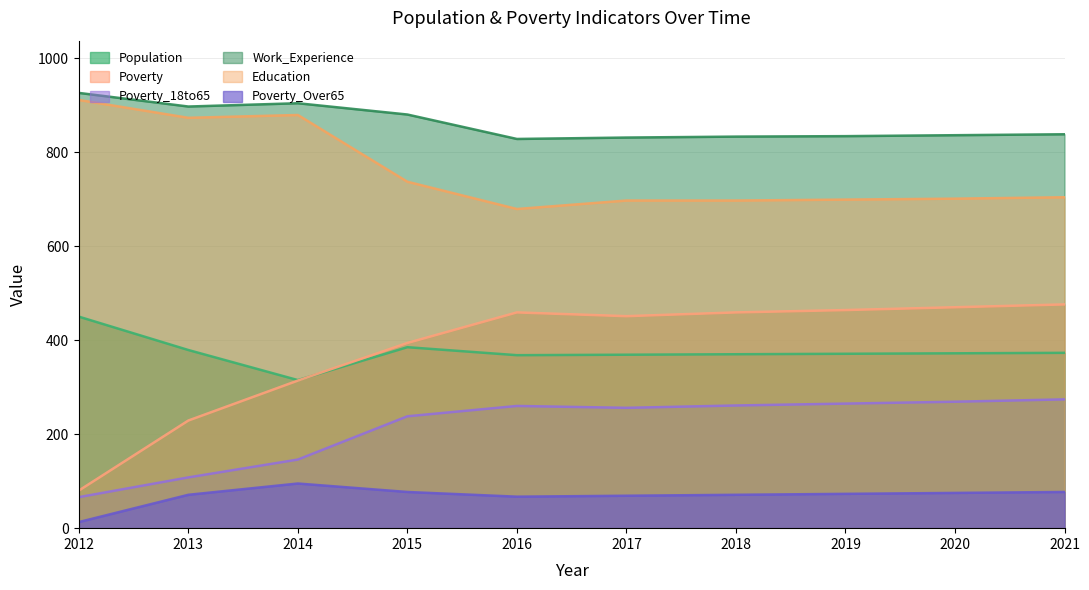

What are all the series names shown in the legend?

Population, Poverty, Poverty_18to65, Work_Experience, Education, Poverty_Over65